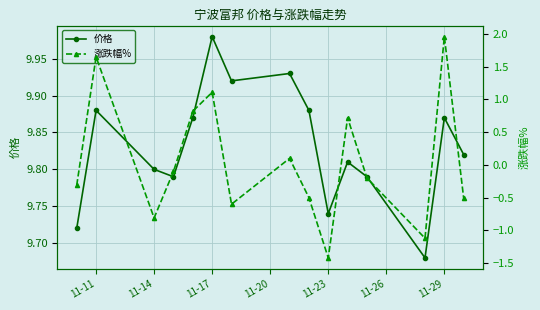

In 价格, how many points are lower than both neighbors (excluding endpoints)?

4